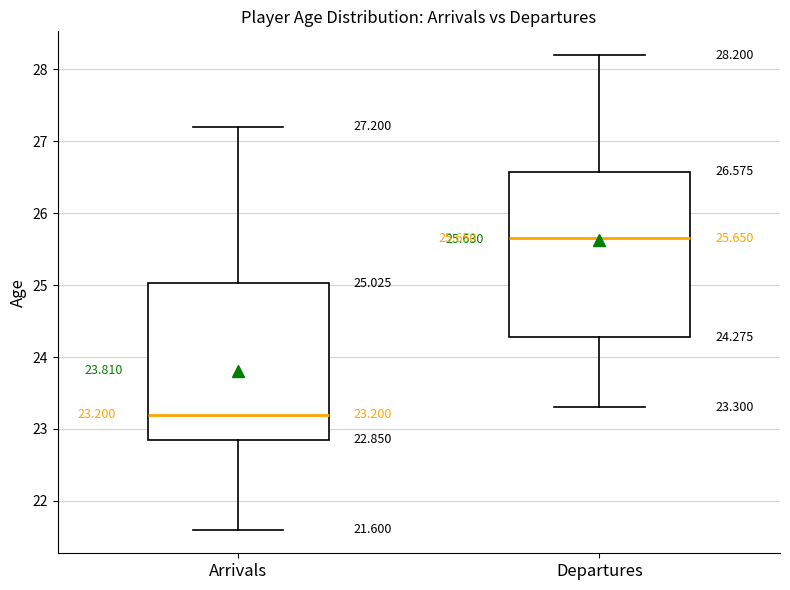

Which box's median line is the highest?

Departures